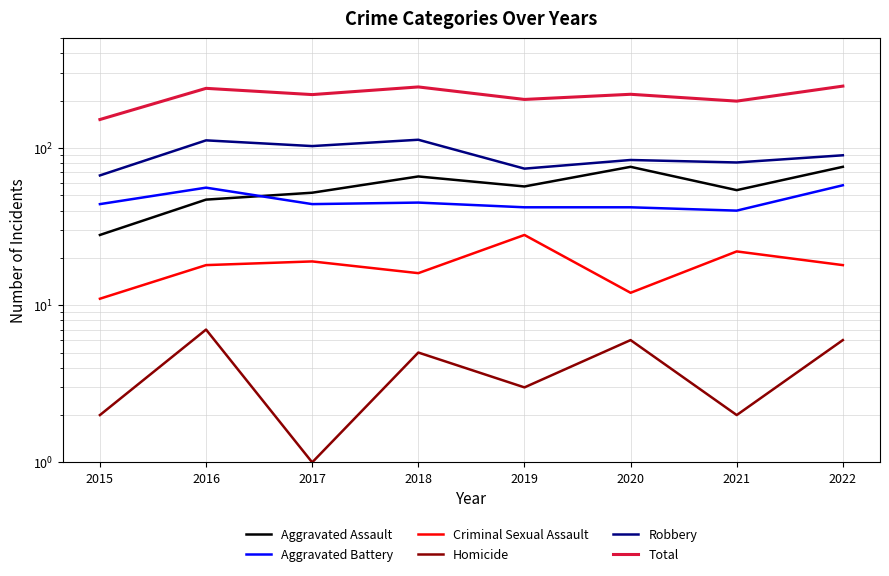

Reading left to right, list all the values displayed in this chart.

Aggravated Assault: 28	47	52	66	57	76	54	76
Aggravated Battery: 44	56	44	45	42	42	40	58
Criminal Sexual Assault: 11	18	19	16	28	12	22	18
Homicide: 2	7	1	5	3	6	2	6
Robbery: 67	112	103	113	74	84	81	90
Total: 152	240	219	245	204	220	199	248